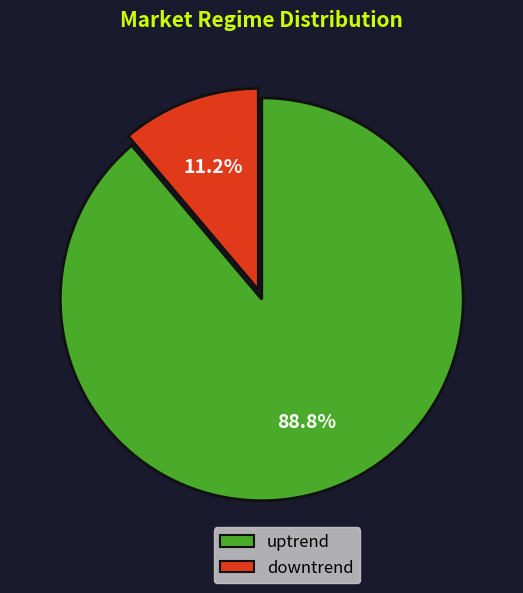

Is there a majority slice in this chart?

Yes